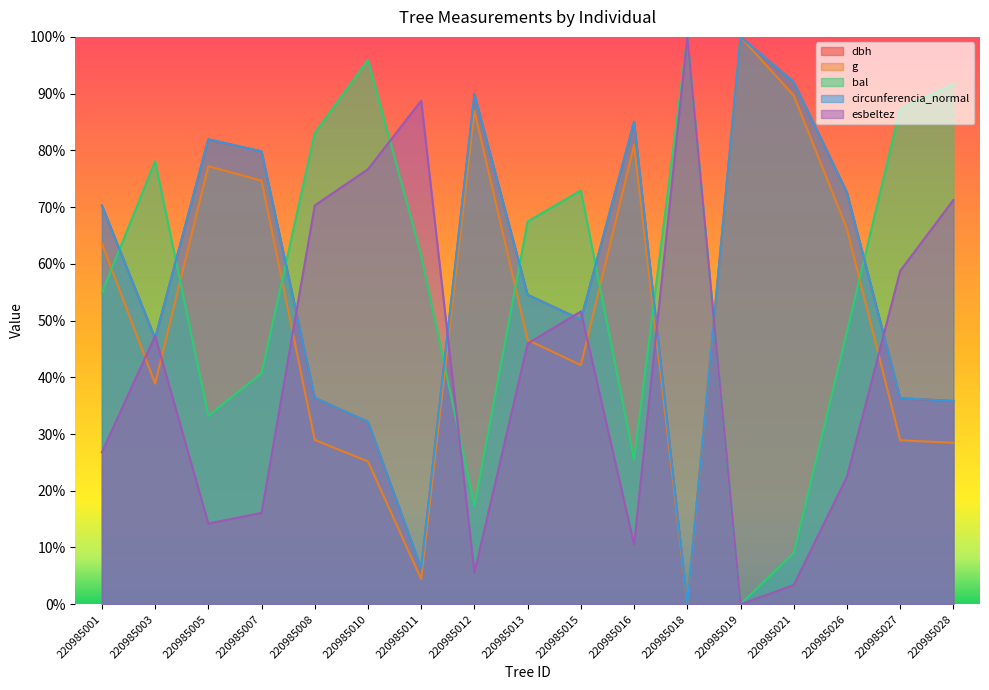

The value of bal at 220985028 is 1.6. True or false?

False